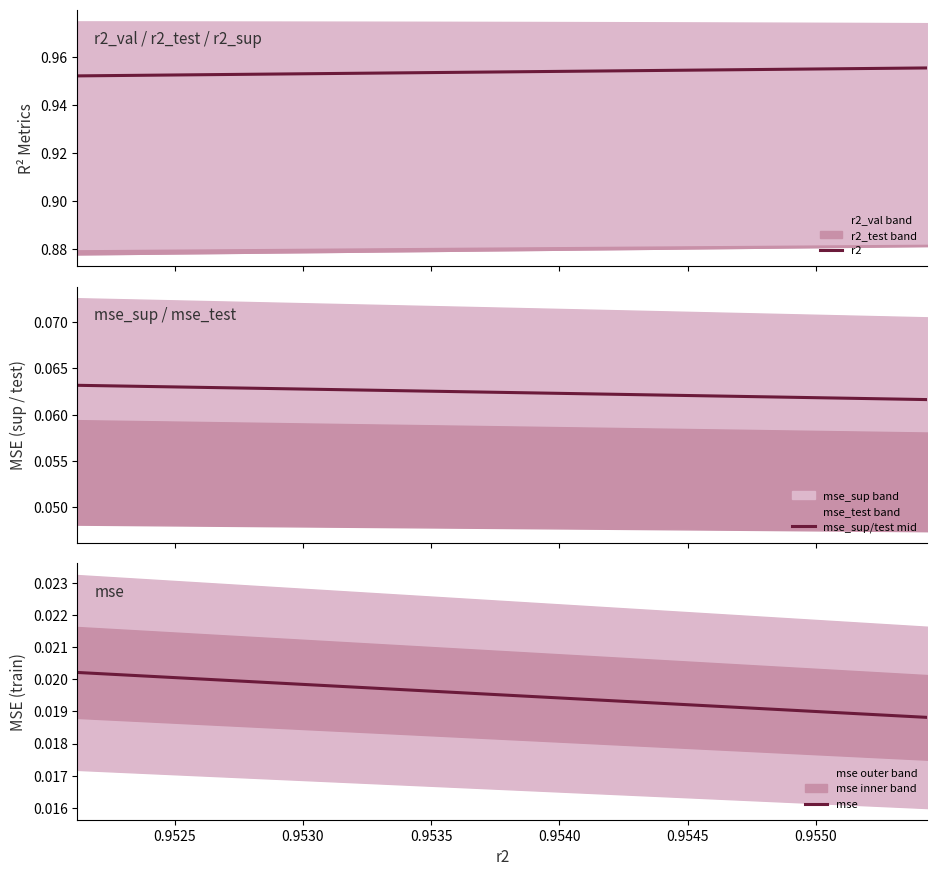

What are all the series names shown in the legend?

r2, mse_sup/test mid, mse